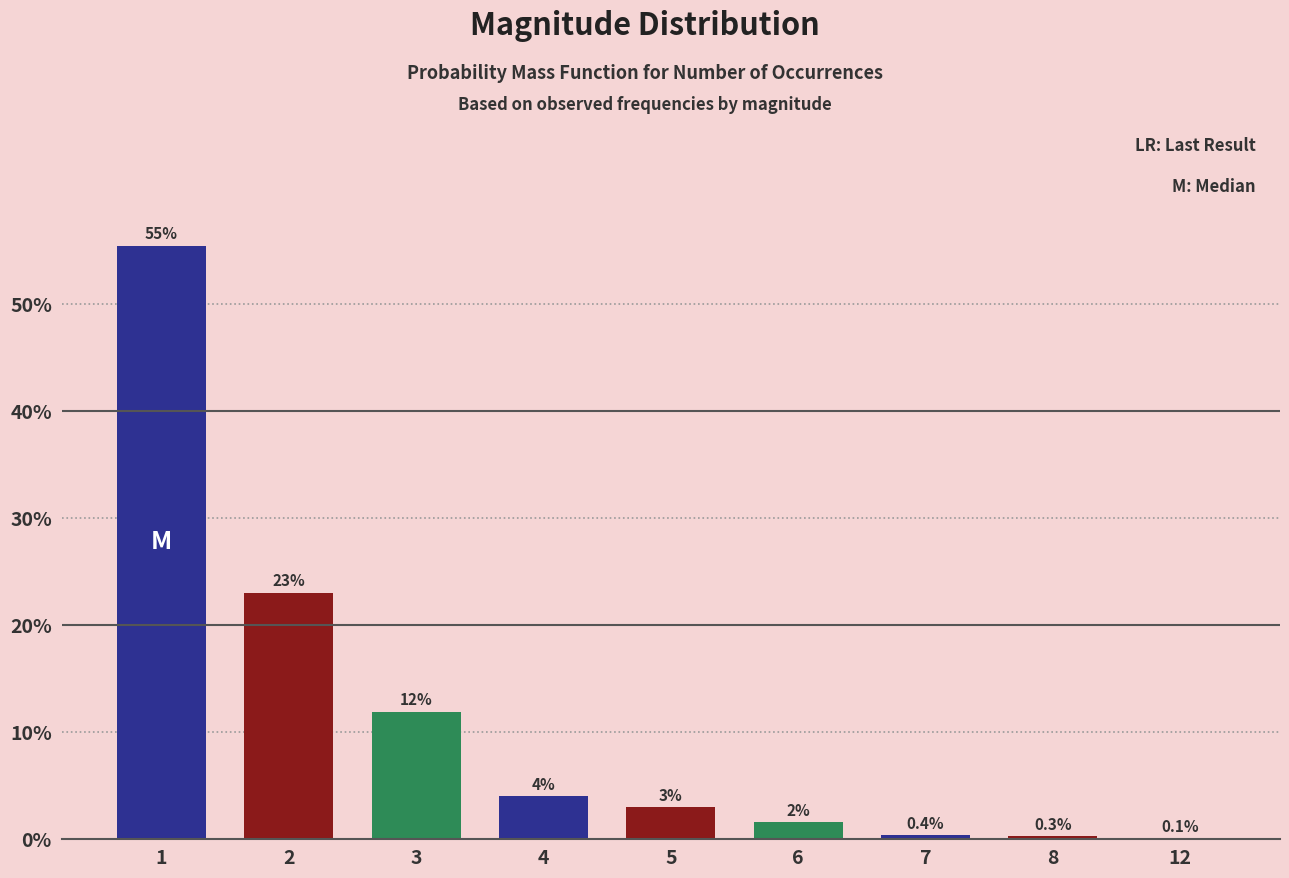

At which label is the value closest to 0?

12